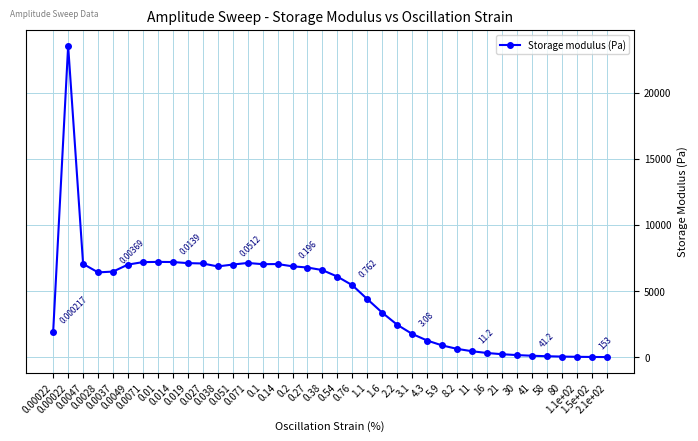

Reading right to left, transcribe all the data shown in this chart.

17.8	25.8	37.5	55.2	81.8	118.3	167.5	234.2	326.3	458.2	639.2	898.4	1268.2	1767.0	2458.3	3371.0	4397.8	5446.9	6096.8	6590.8	6786.1	6877.0	7047.6	7038.8	7130.3	7009.4	6868.2	7091.4	7118.2	7200.5	7210.8	7193.7	7007.7	6478.8	6418.0	7059.5	23536.1	1950.2